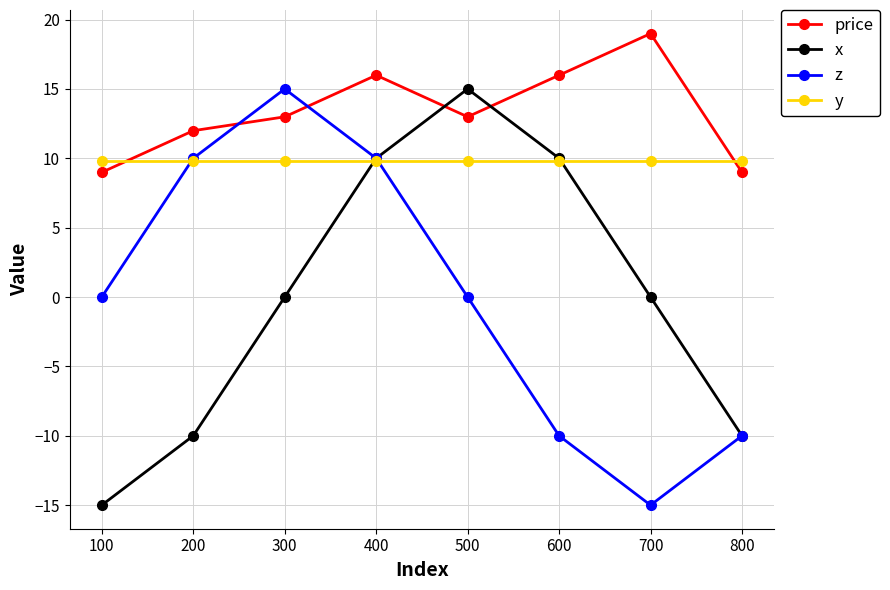

Rank the series at 500 from highest to lowest value.

x, price, y, z